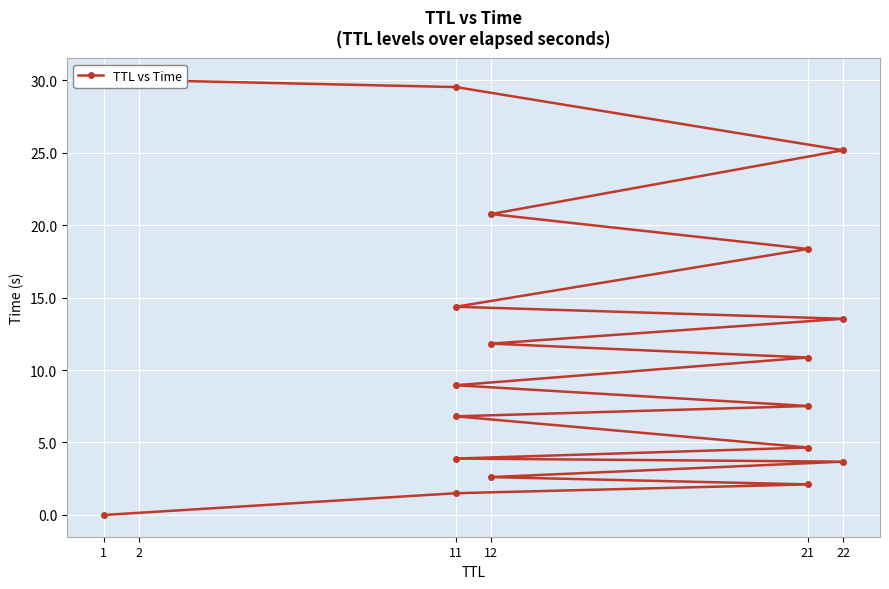

True or false: the data shows 0.0 at 1.

False